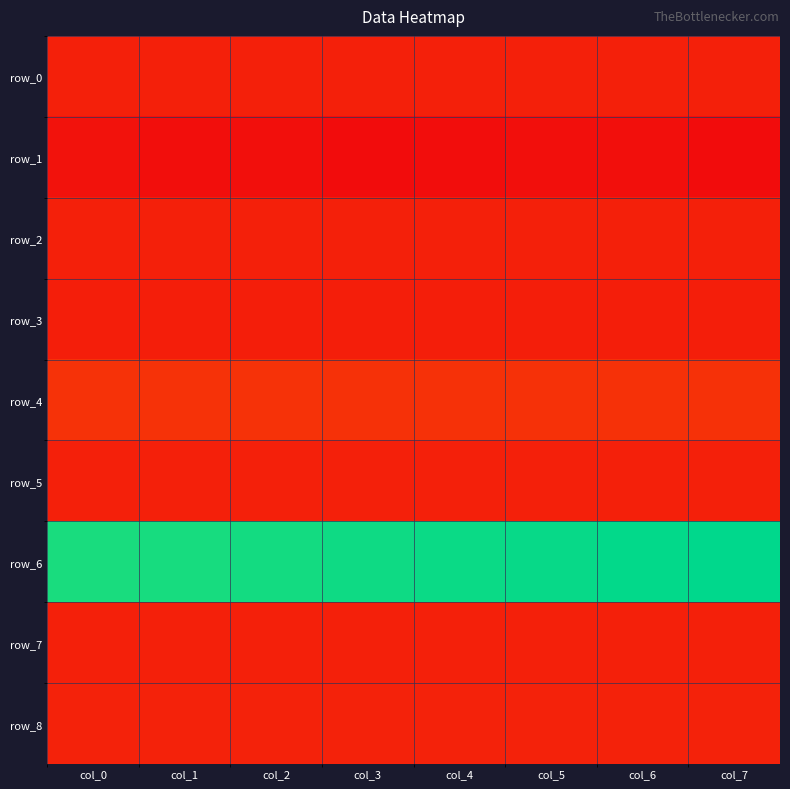

Reading left to right, extract all data points from this chart.

row_0: col_0=0.1	col_1=0.1	col_2=0.1	col_3=0.1	col_4=0.1	col_5=0.1	col_6=0.1	col_7=0.1
row_1: col_0=0.0	col_1=0.0	col_2=0.0	col_3=0.0	col_4=0.0	col_5=0.0	col_6=0.0	col_7=0.0
row_2: col_0=0.1	col_1=0.1	col_2=0.1	col_3=0.1	col_4=0.1	col_5=0.1	col_6=0.1	col_7=0.1
row_3: col_0=0.1	col_1=0.1	col_2=0.1	col_3=0.1	col_4=0.1	col_5=0.1	col_6=0.1	col_7=0.1
row_4: col_0=0.1	col_1=0.1	col_2=0.1	col_3=0.1	col_4=0.1	col_5=0.1	col_6=0.1	col_7=0.1
row_5: col_0=0.1	col_1=0.1	col_2=0.1	col_3=0.1	col_4=0.1	col_5=0.1	col_6=0.1	col_7=0.1
row_6: col_0=1.0	col_1=1.0	col_2=1.0	col_3=1.0	col_4=1.0	col_5=1.0	col_6=1.0	col_7=1.0
row_7: col_0=0.1	col_1=0.1	col_2=0.1	col_3=0.1	col_4=0.1	col_5=0.1	col_6=0.1	col_7=0.1
row_8: col_0=0.1	col_1=0.1	col_2=0.1	col_3=0.1	col_4=0.1	col_5=0.1	col_6=0.1	col_7=0.1